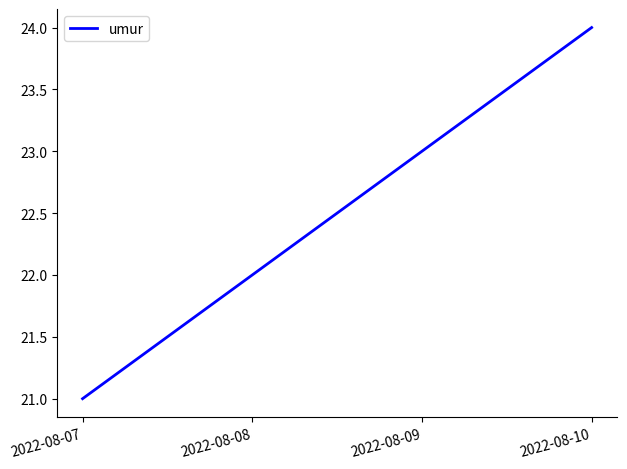

Between 2022-08-08 and 2022-08-10, which is larger?

2022-08-10